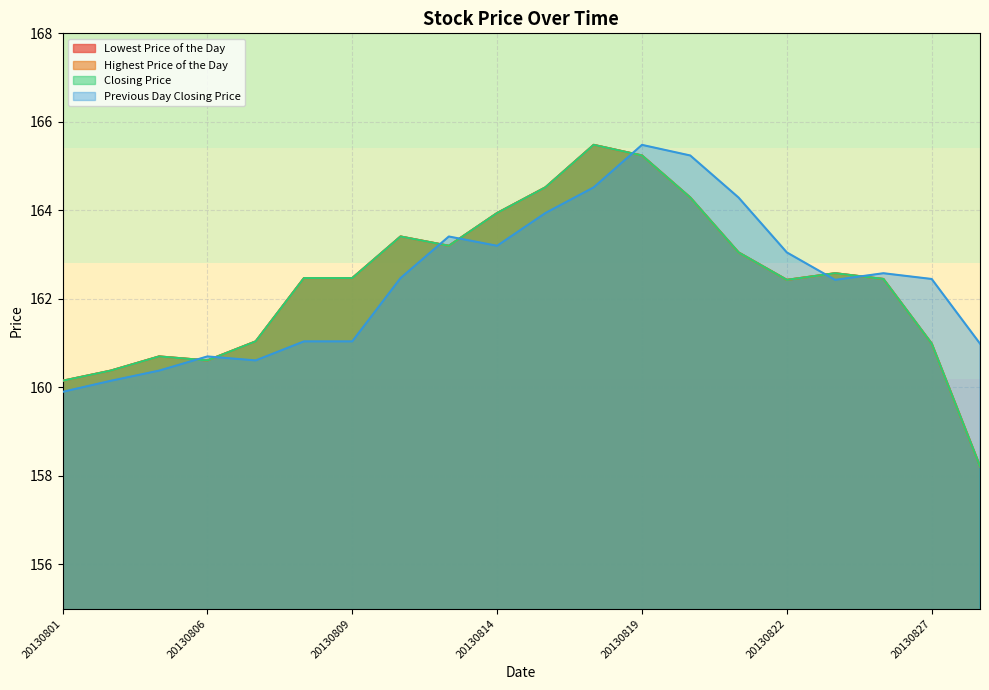

Does the chart have visible grid lines?

Yes